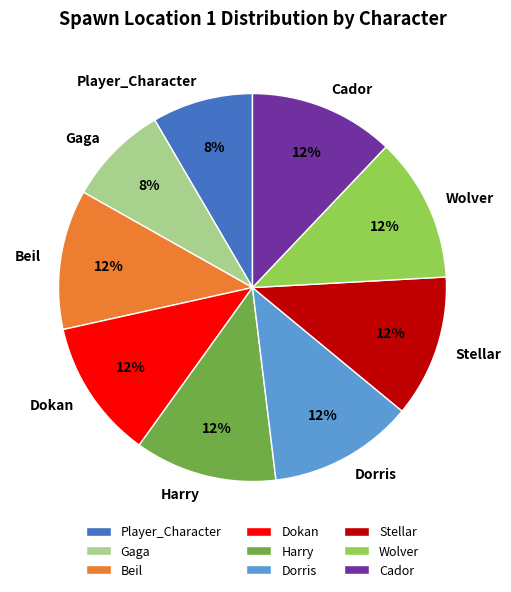

Is the sum of Player_Character and Stellar greater than half?

No